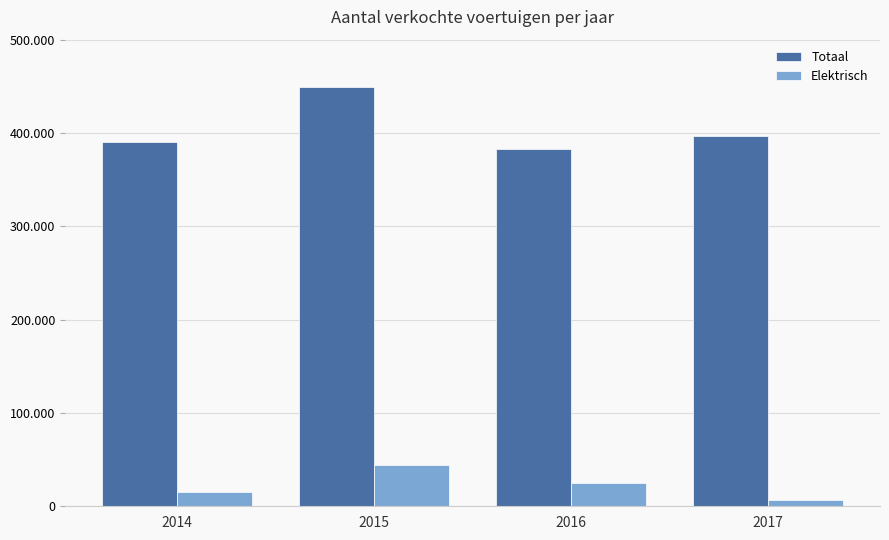

At which category does the chart reach its minimum across all series?

2017